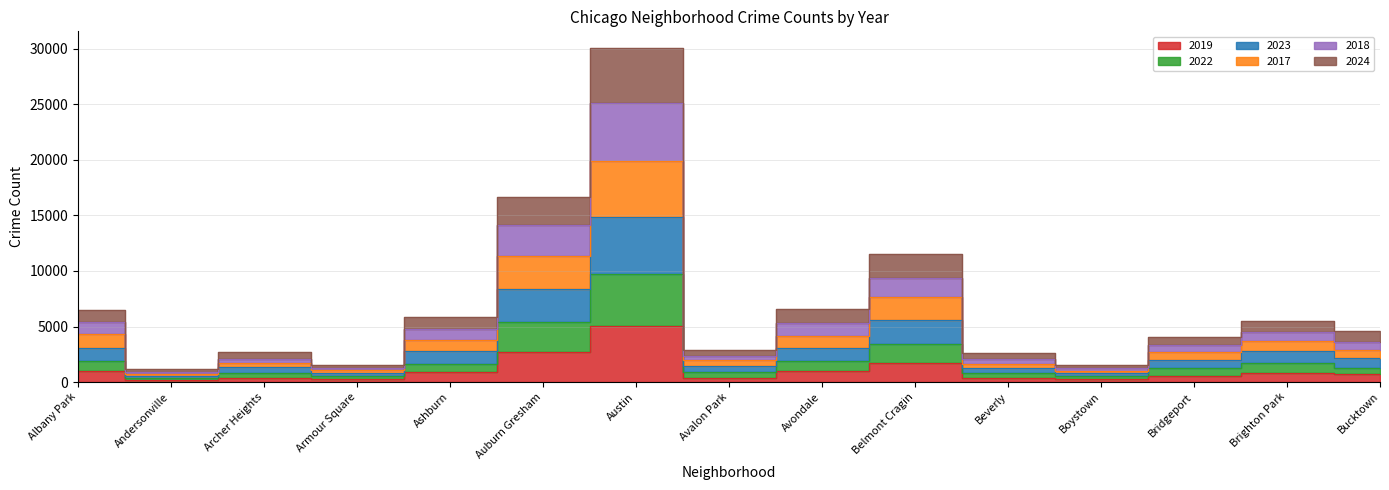

How many data points in 2019 are above 694?

7